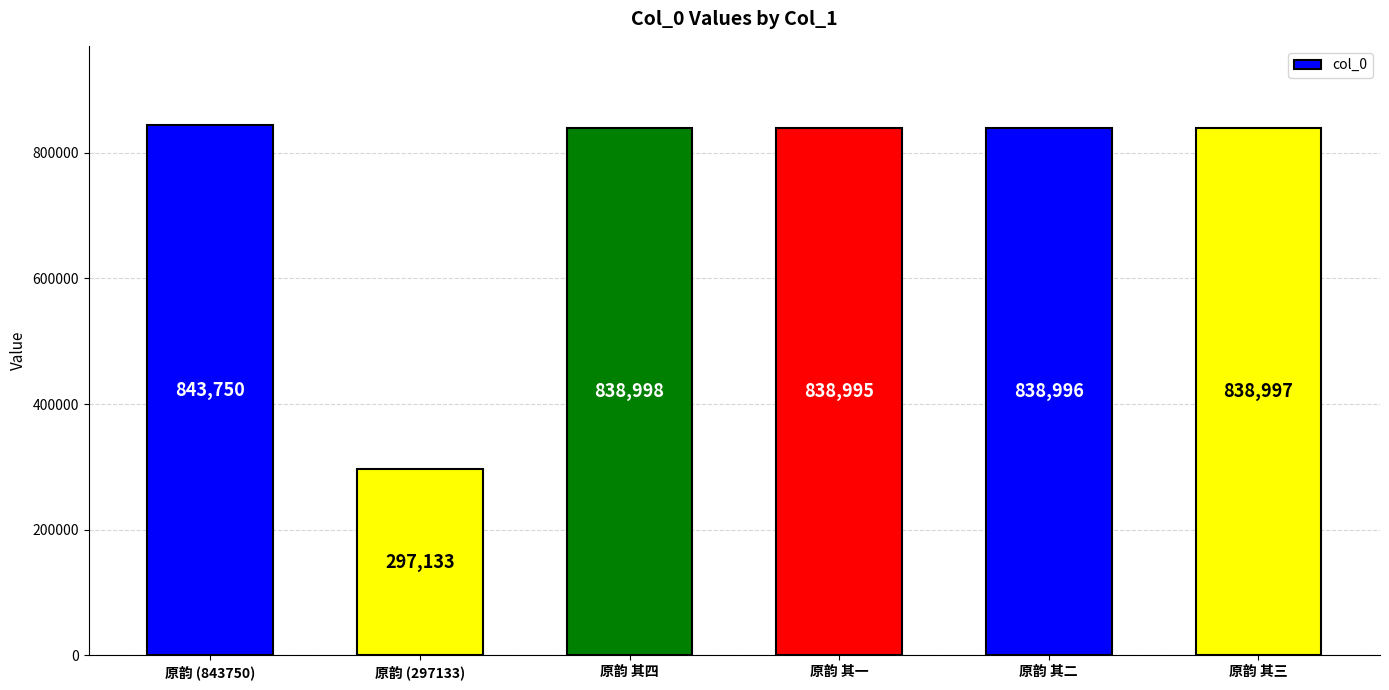

Reading left to right, extract all data points from this chart.

843750	297133	838998	838995	838996	838997